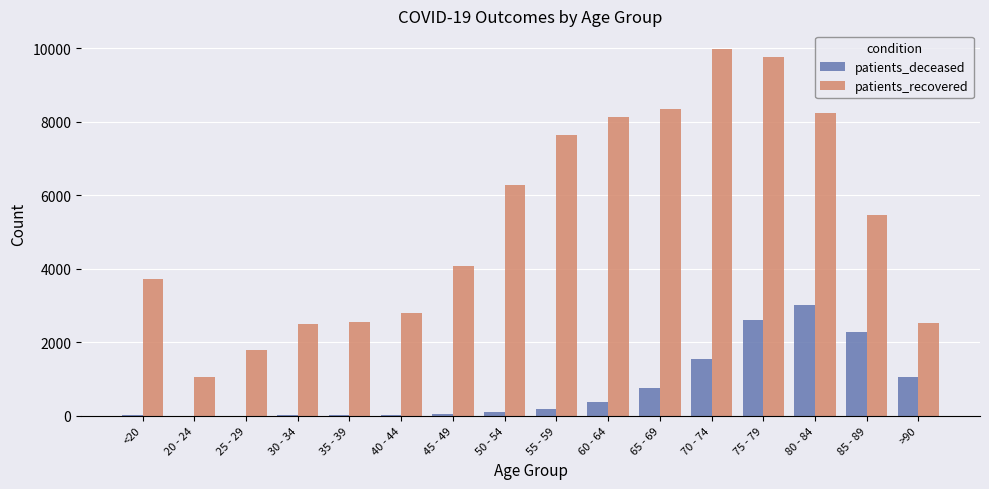

What is the sum of all patients_recovered values?

84850